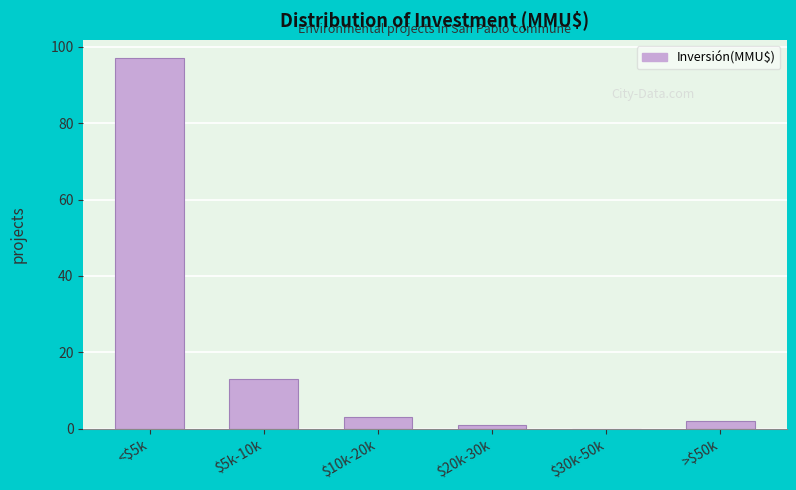

Is it true that the value at $10k-20k is 3?

True